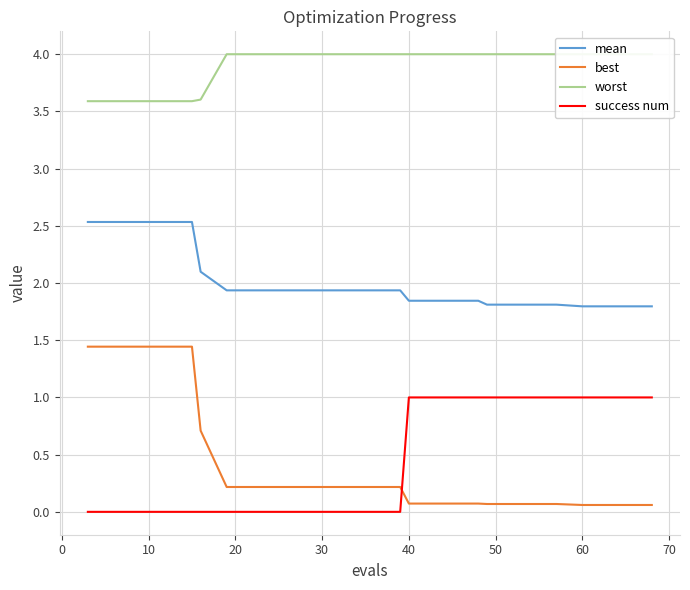

How many lines are shown in the chart?

4